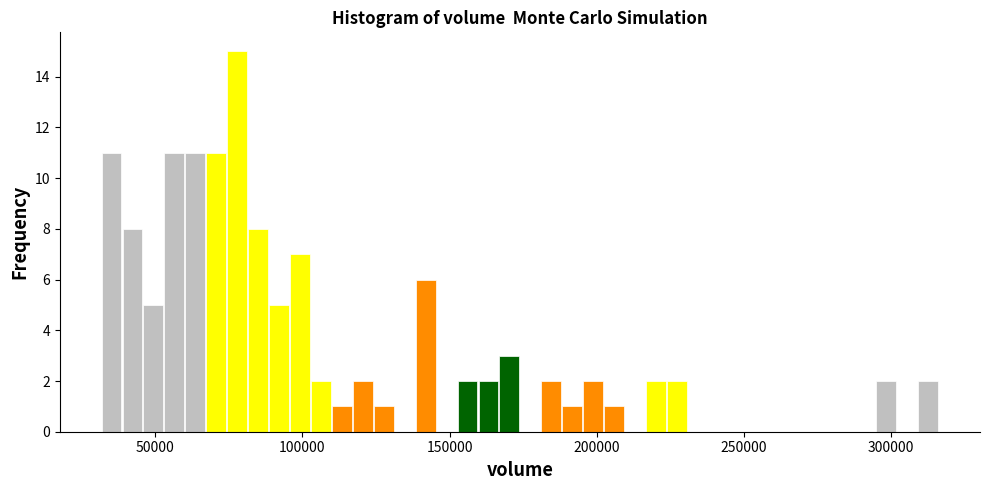

Read against the x-axis, roughly where is the centre of the tallest bar?

80000